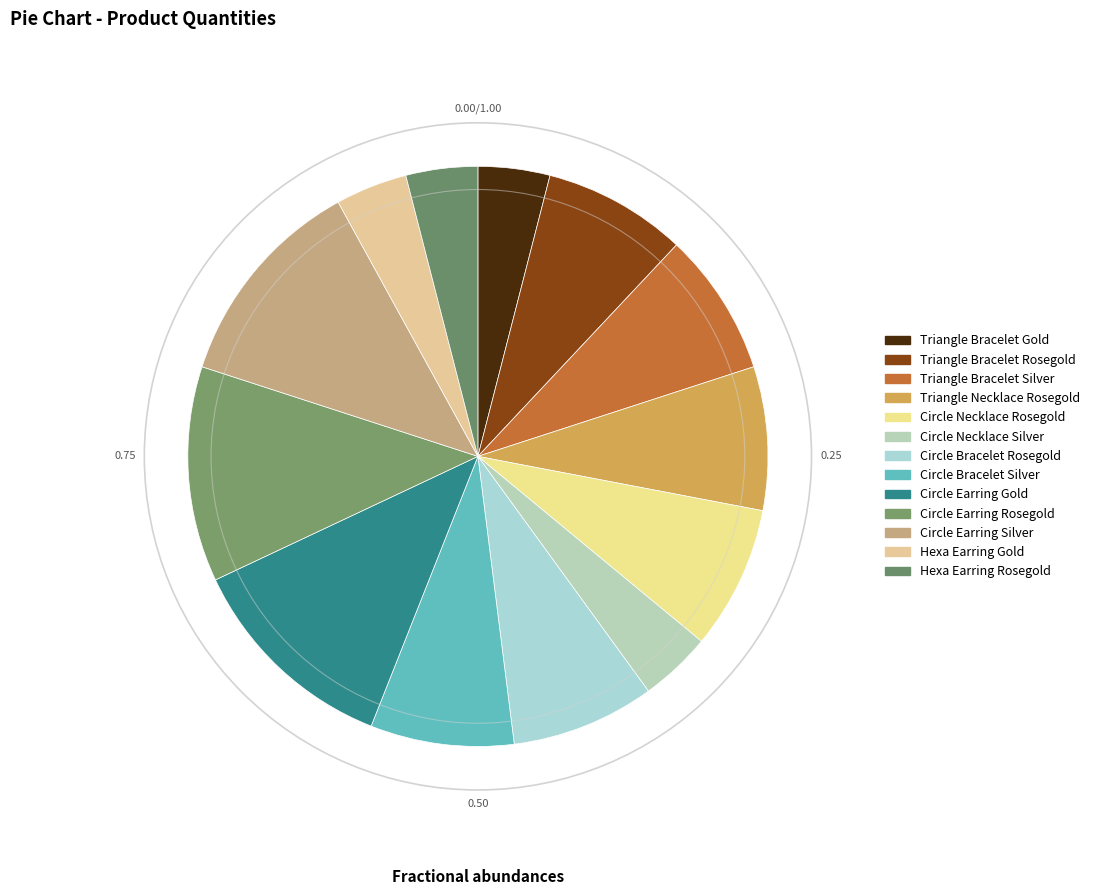

Does Hexa Earring Rosegold represent more than half of the total?

No